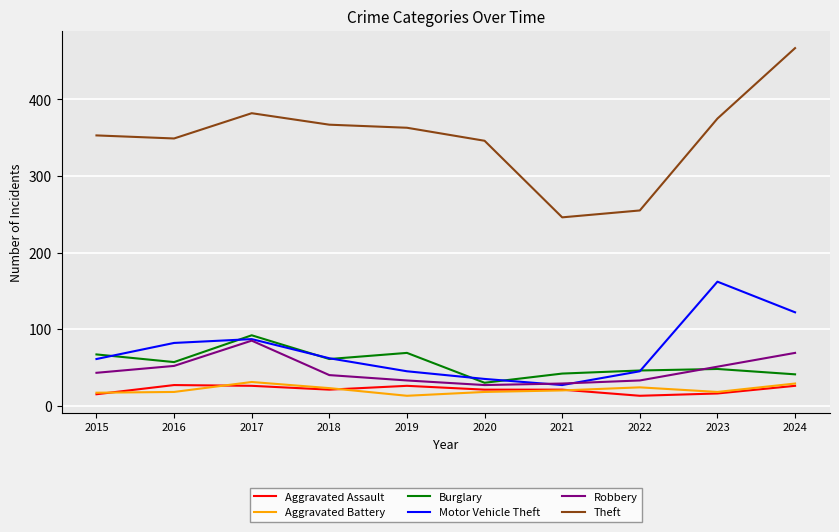

Which series has the largest total across all categories?

Theft